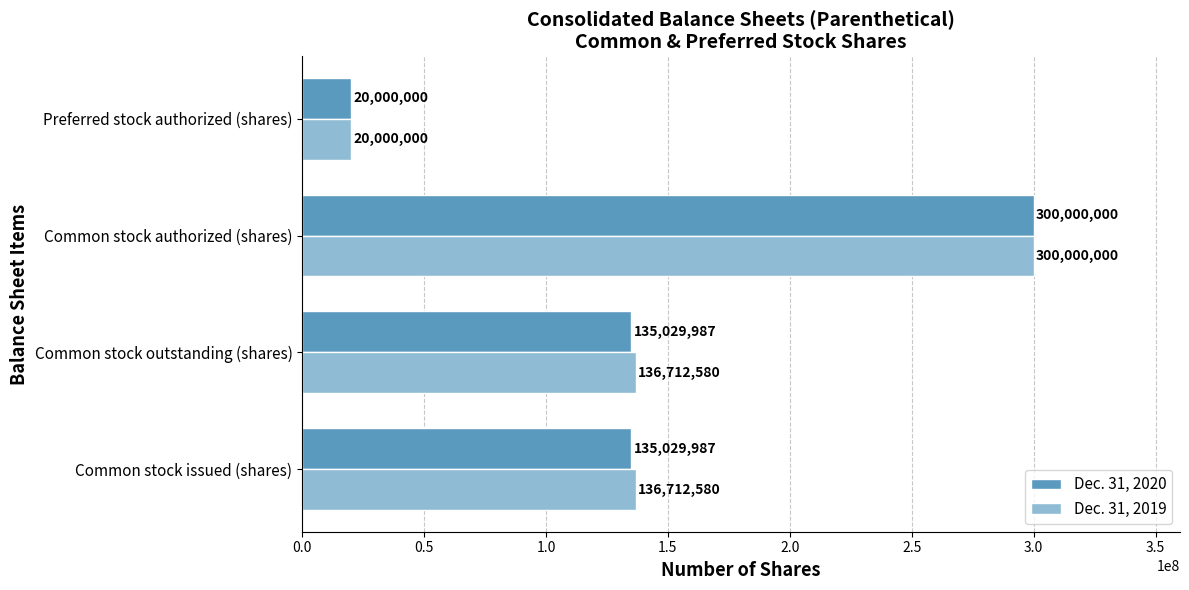

At how many categories does at least one series exceed 60482650?

3